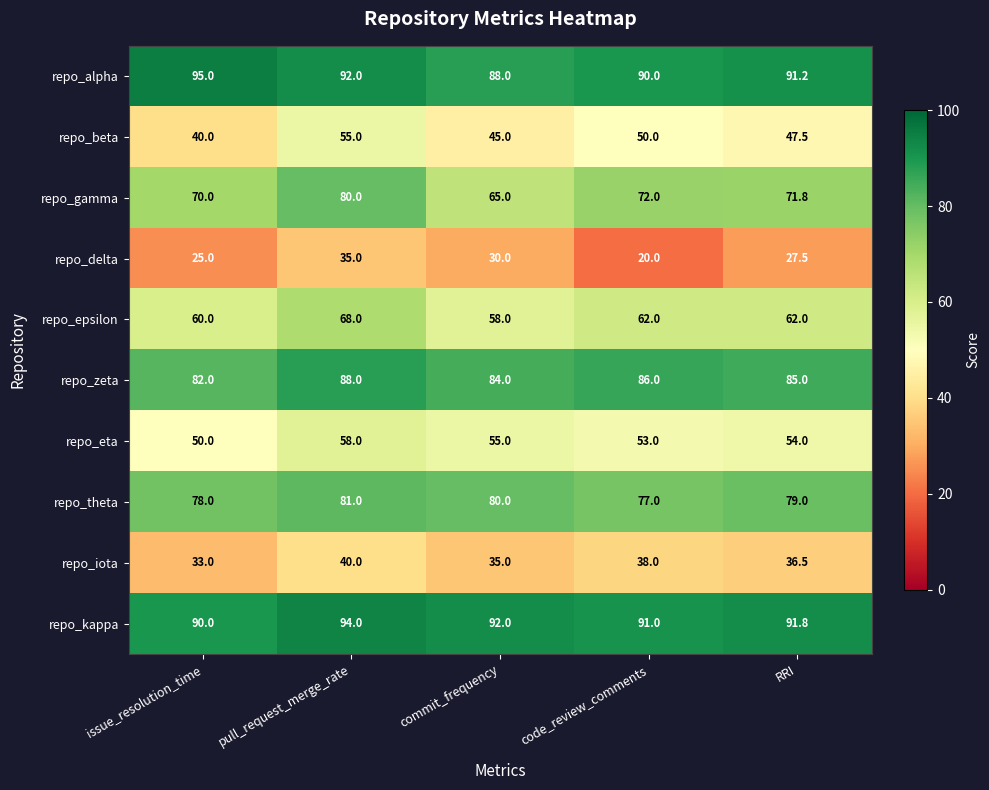

What is the spread (max minus min) of values at code_review_comments?

71.0